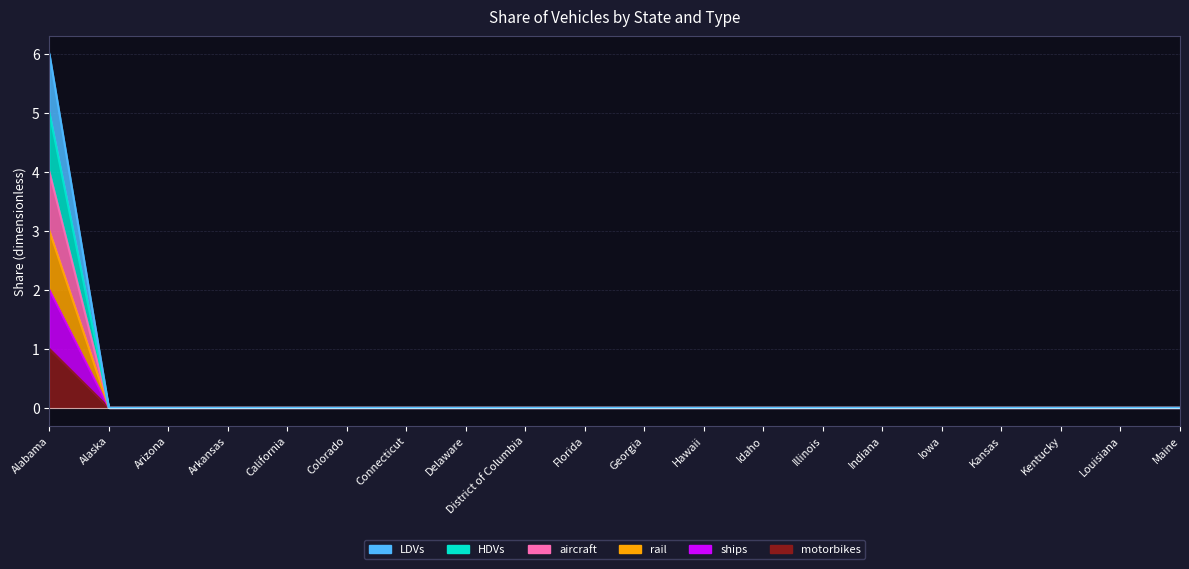

True or false: motorbikes and LDVs cross at least once.

False